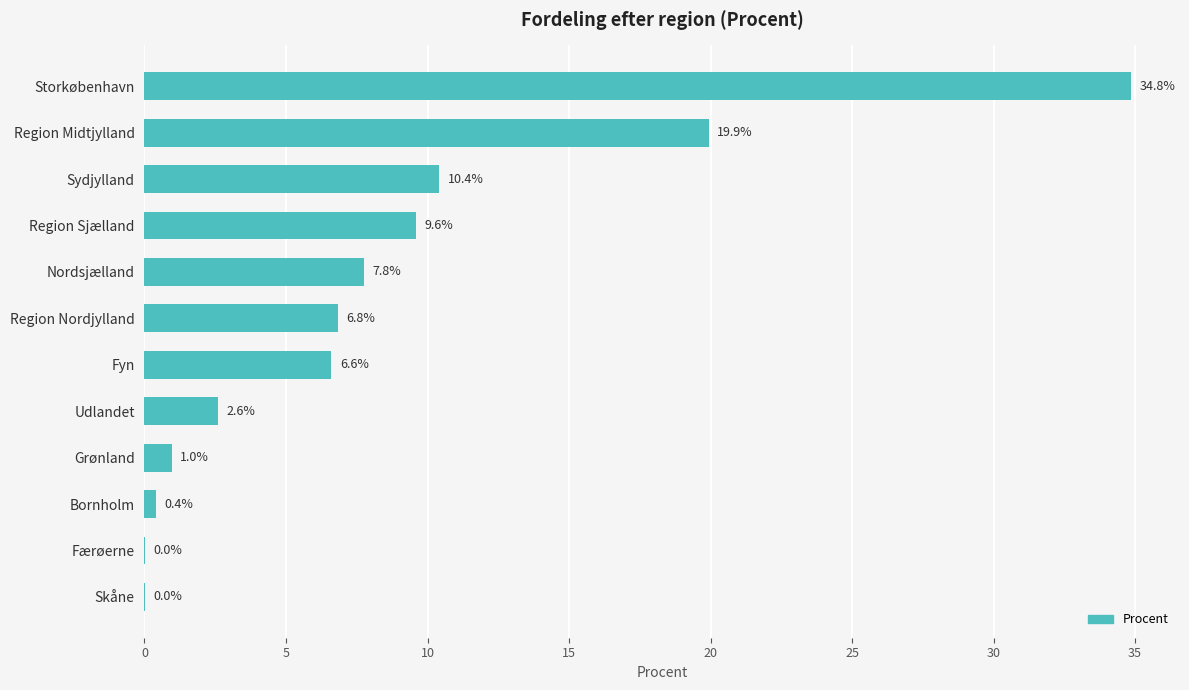

Is it true that the value at Grønland is 1.0?

True